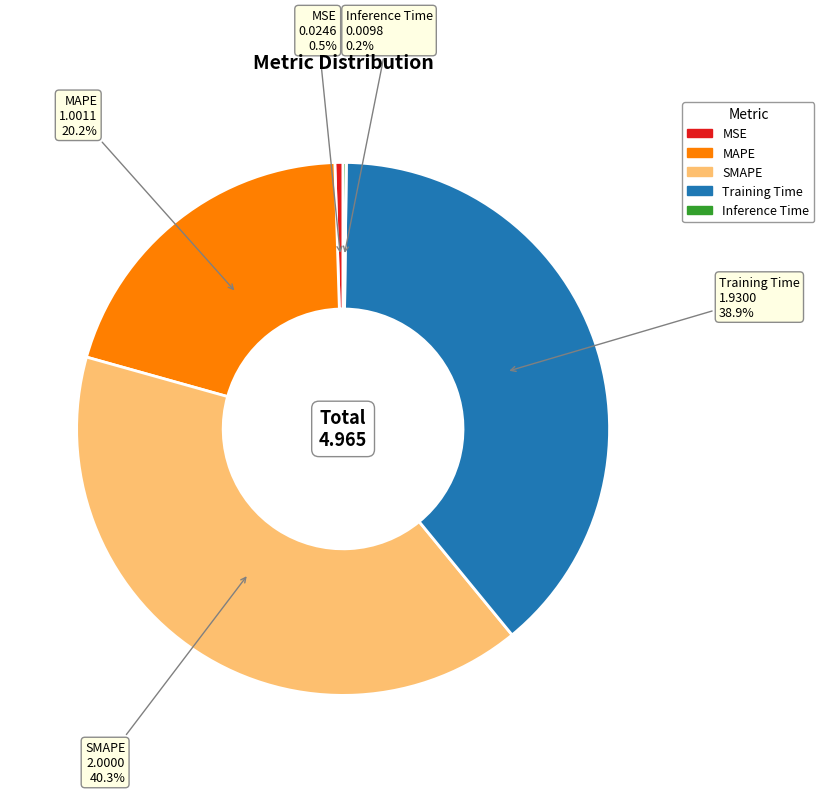

What is the largest slice in the pie chart?

SMAPE